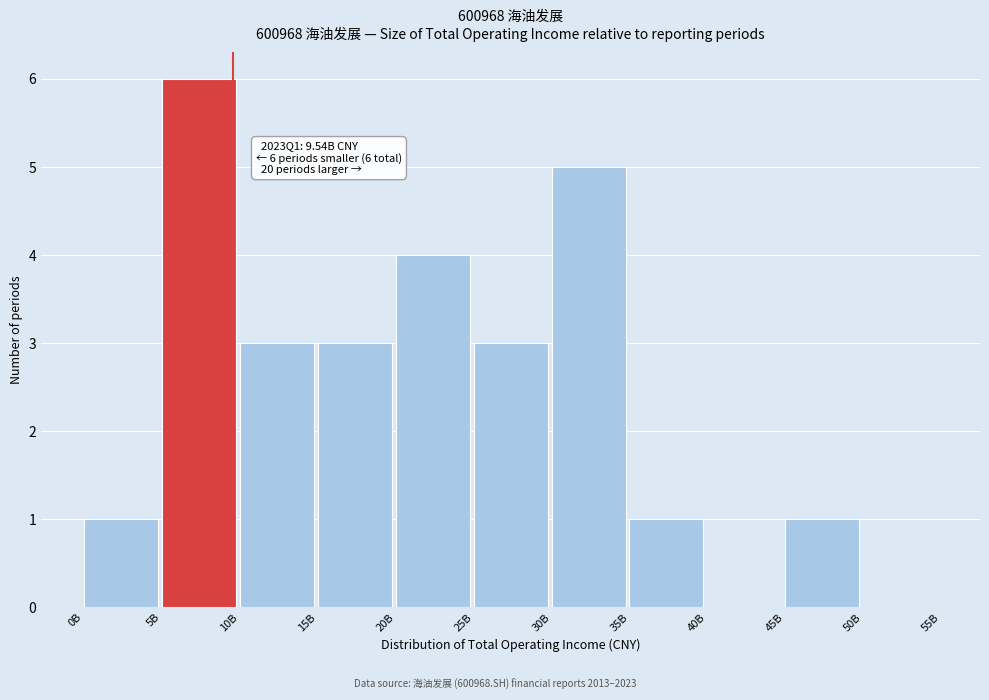

Reading left to right, list all the values displayed in this chart.

0B=1	5B=6	10B=3	15B=3	20B=4	25B=3	30B=5	35B=1	40B=0	45B=1	50B=0